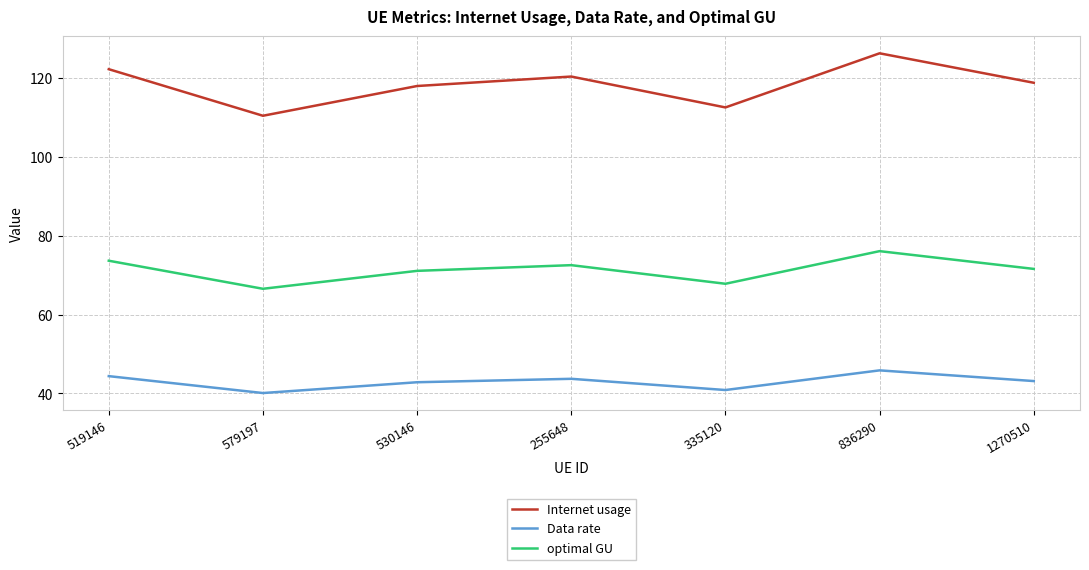

Which series has the largest total across all categories?

Internet usage